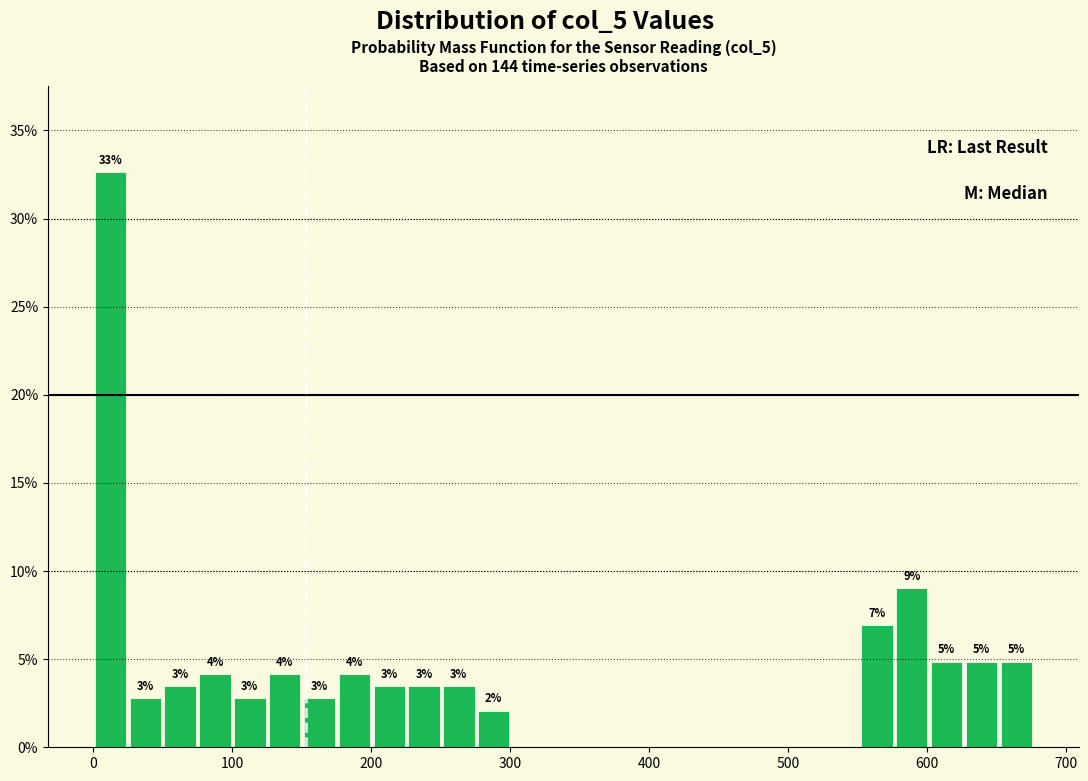

Read against the x-axis, roughly where is the centre of the tallest bar?

10